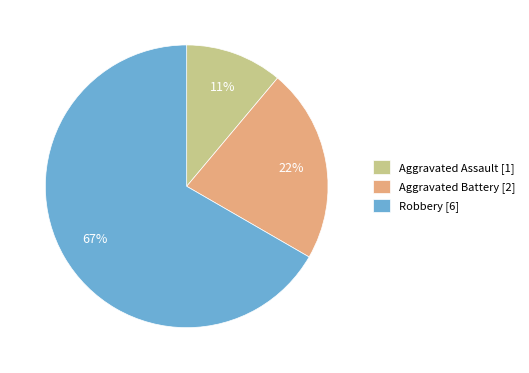

Rank the categories by value from lowest to highest.

Aggravated Assault, Aggravated Battery, Robbery